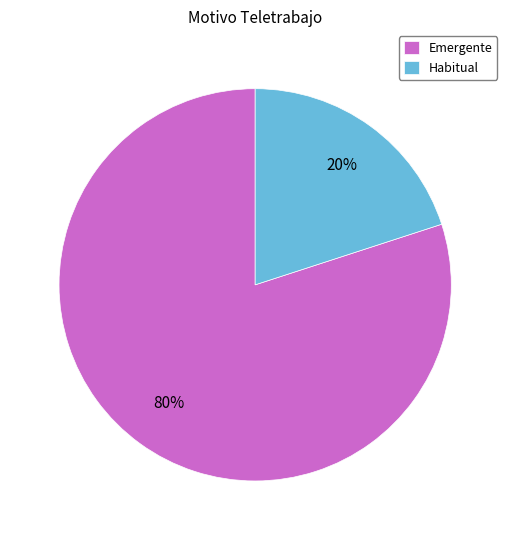

Combined, do Emergente and Habitual account for over 50%?

Yes